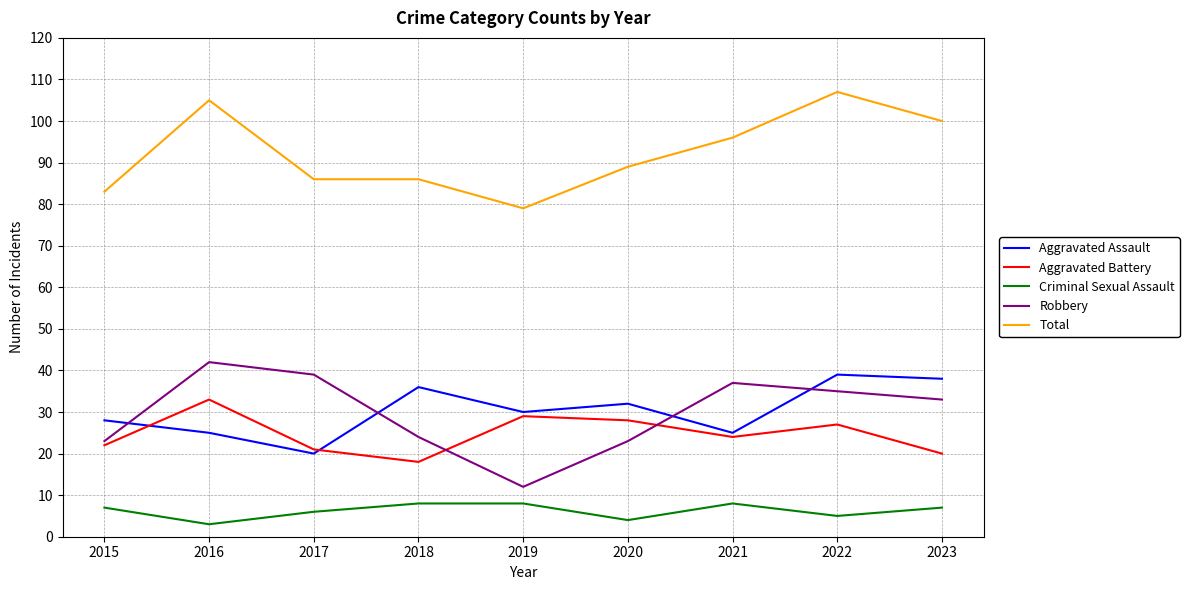

At which category is the sum across all series the highest?

2022